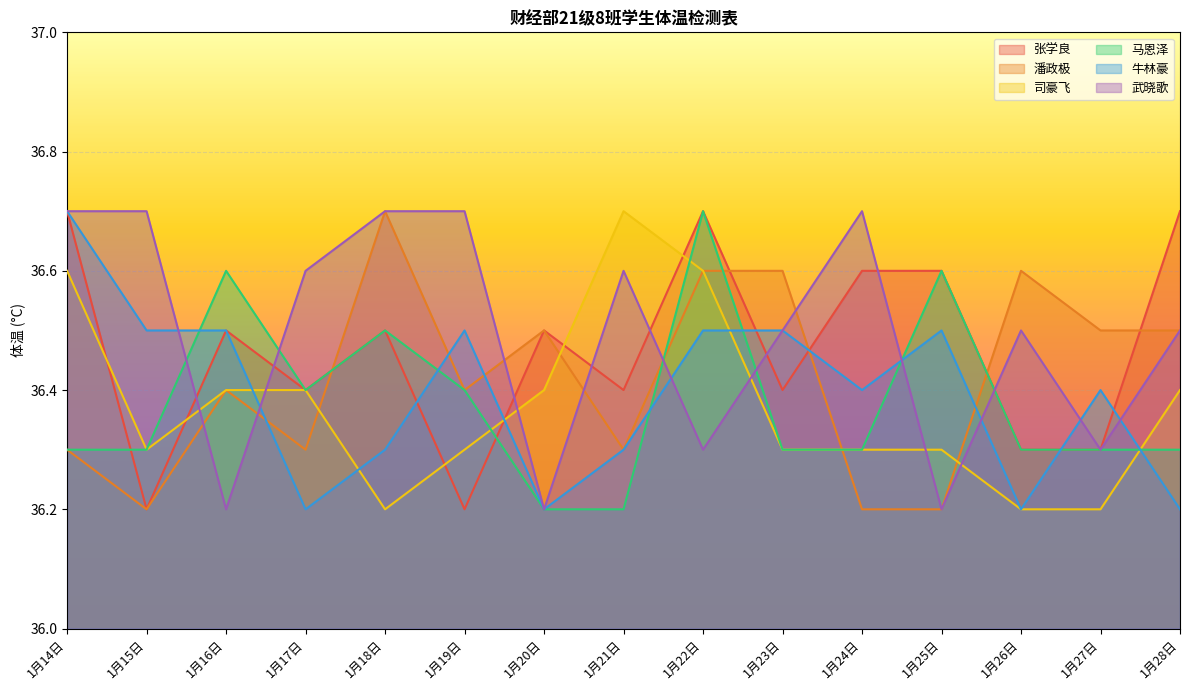

At how many categories does at least one series exceed 36?

15